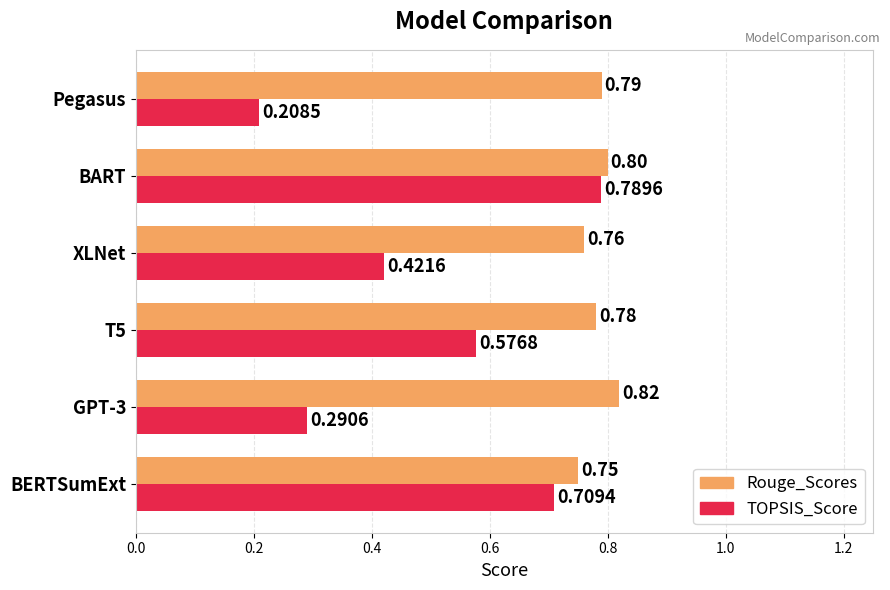

Which category has the lowest value across all series?

Pegasus